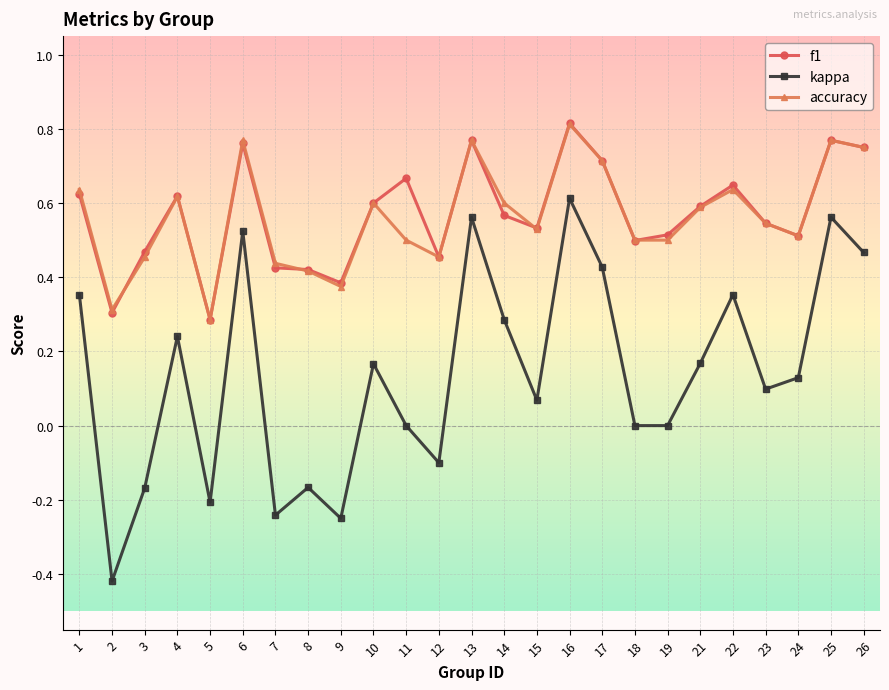

Which series changed the most between 5 and 26?

kappa